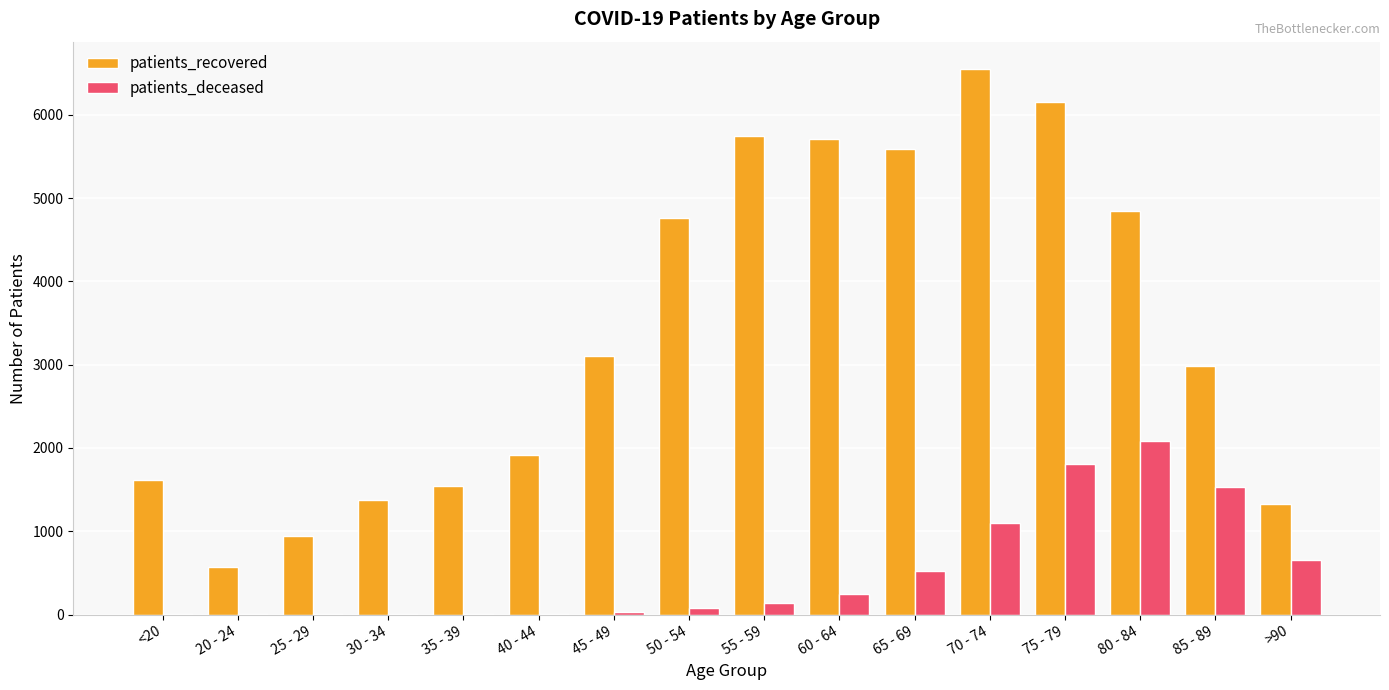

How many distinct data groups are displayed?

2